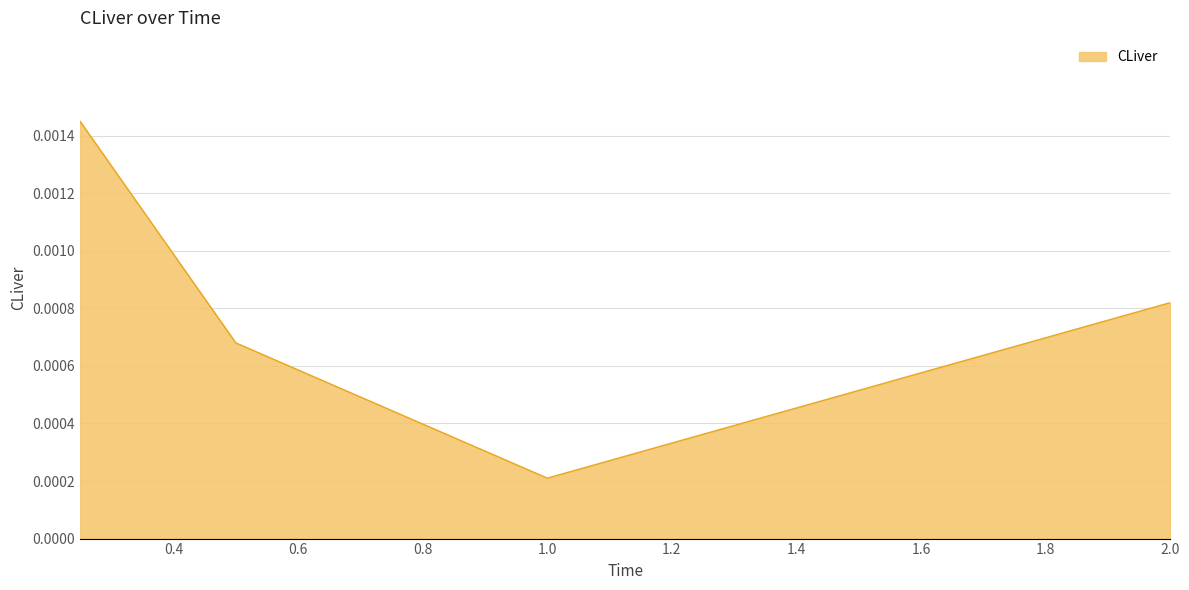

How many interior local valleys (lower than both neighbors) does the data have?

1